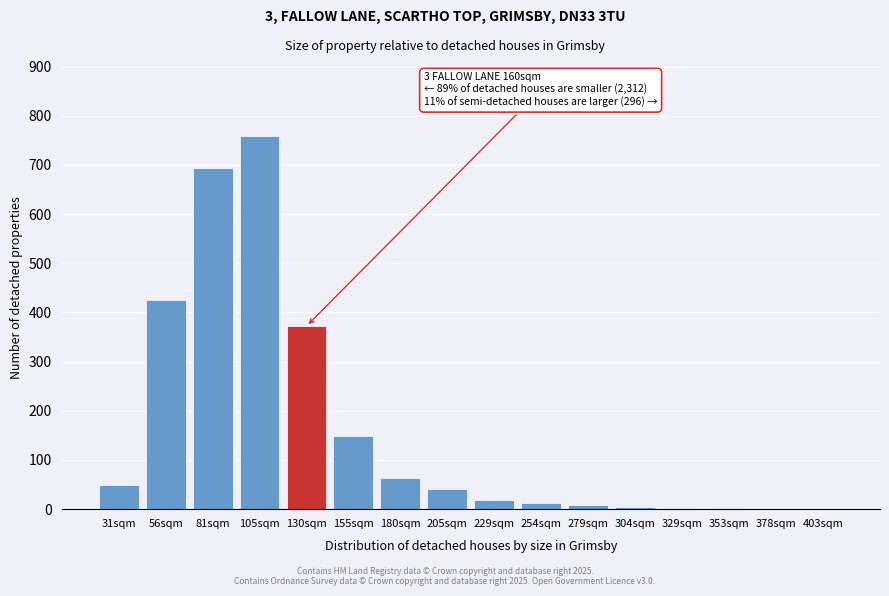

True or false: the data shows 40 at 205sqm.

True